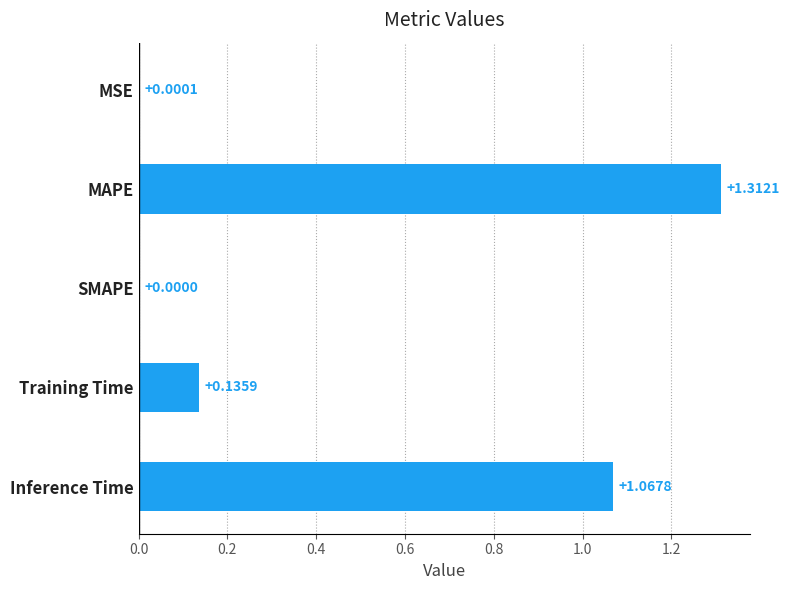

Which has a higher value, Inference Time or Training Time?

Inference Time